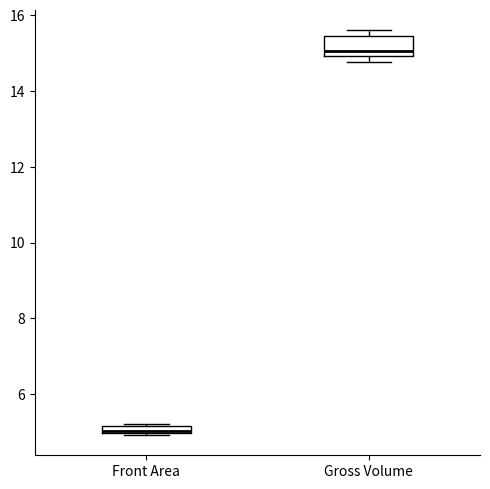

Where is the lower edge of the box for Front Area on the y-axis? The values are not printed on the chart, so give them approximately, as read against the axis.

5.0